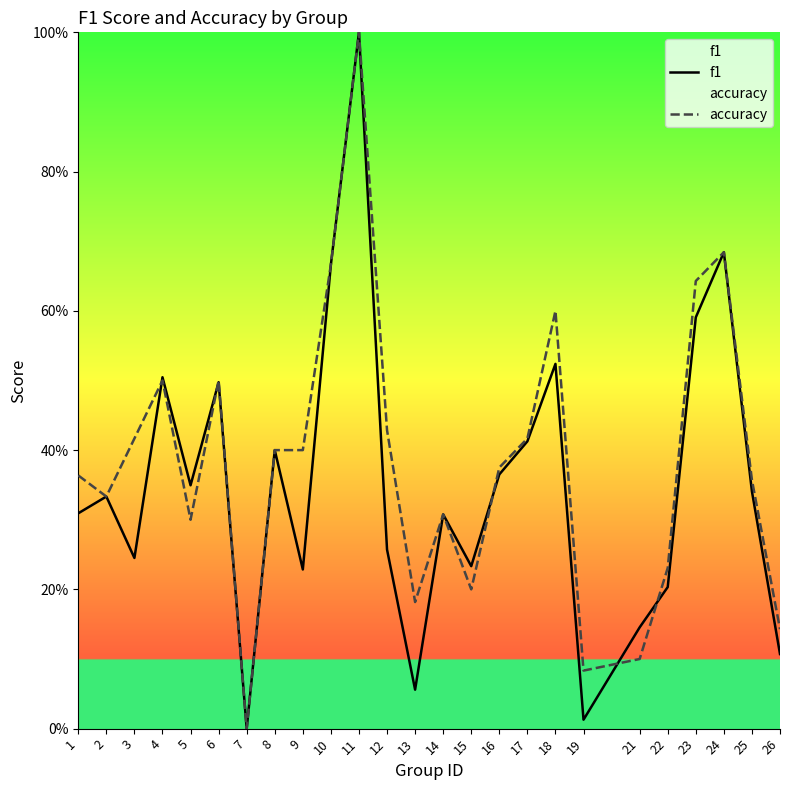

Is it true that f1 equals 1.0 at 24?

False